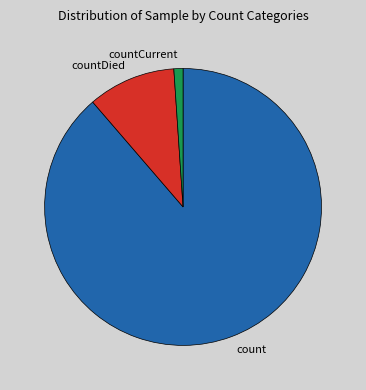

Rank the categories by value from highest to lowest.

count, countDied, countCurrent